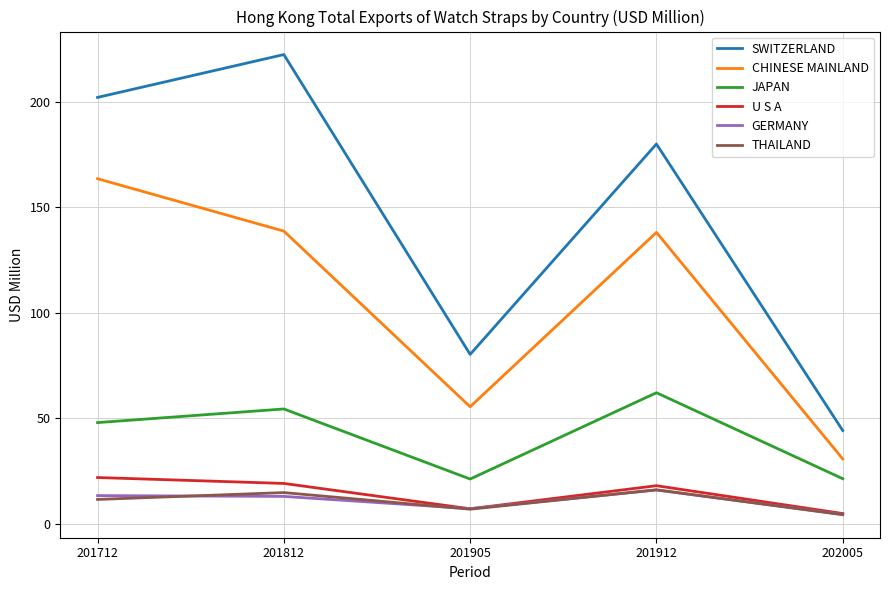

At which label is JAPAN closest to 41?

201712